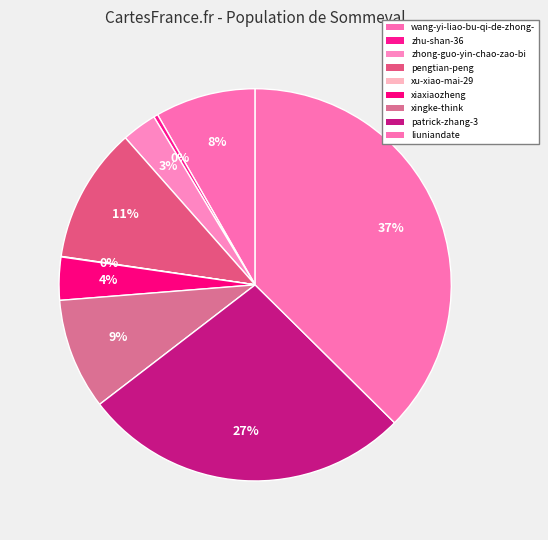

Which has a higher value, liuniandate or patrick-zhang-3?

liuniandate